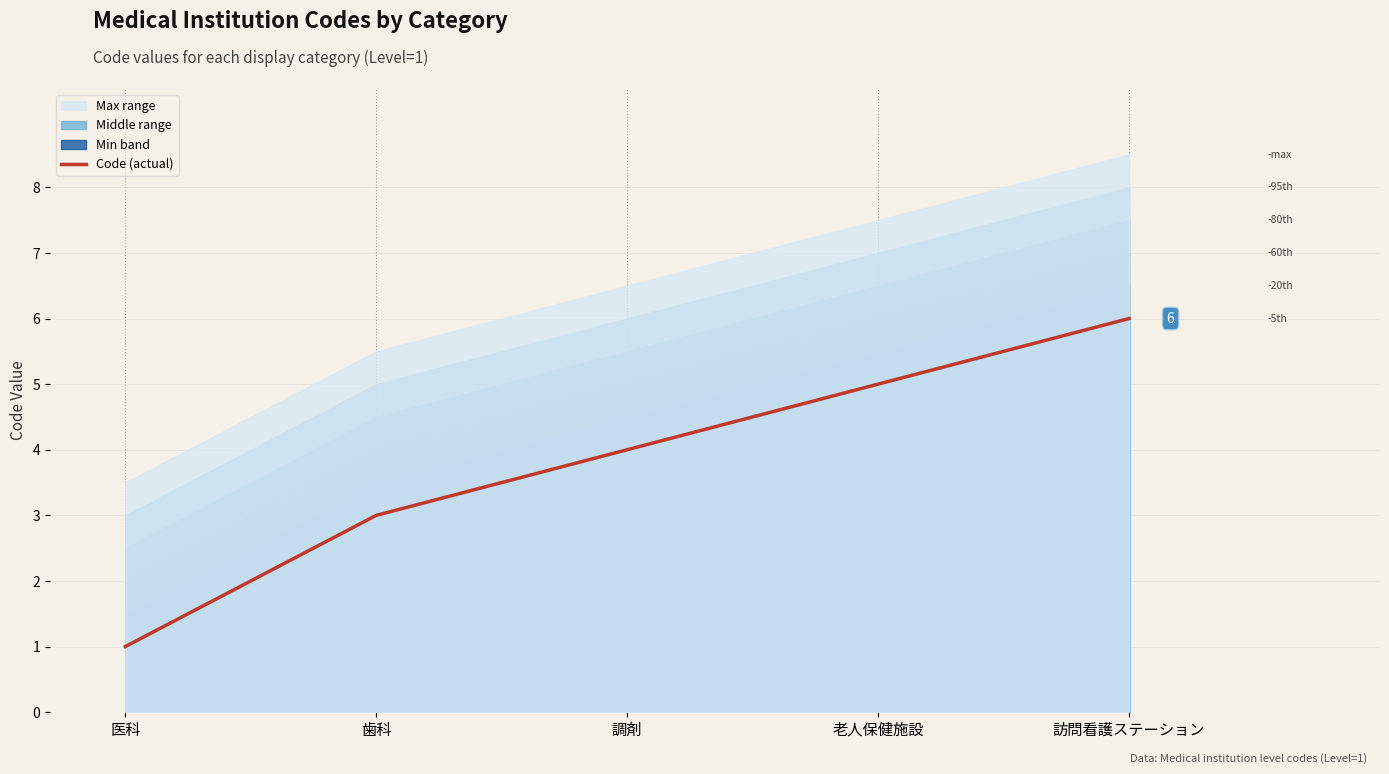

What is the difference between the values at 老人保健施設 and 調剤?

1